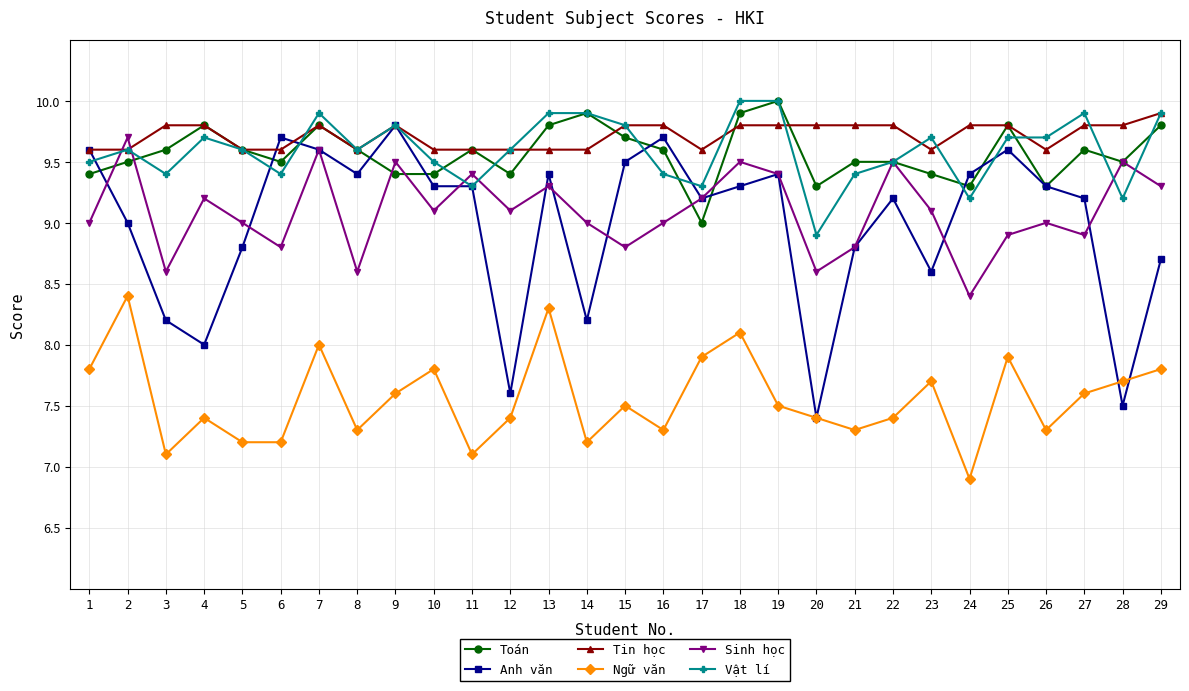

Reading left to right, what are all the values shown in this chart?

Toán: 9.4	9.5	9.6	9.8	9.6	9.5	9.8	9.6	9.4	9.4	9.6	9.4	9.8	9.9	9.7	9.6	9.0	9.9	10.0	9.3	9.5	9.5	9.4	9.3	9.8	9.3	9.6	9.5	9.8
Anh văn: 9.6	9.0	8.2	8.0	8.8	9.7	9.6	9.4	9.8	9.3	9.3	7.6	9.4	8.2	9.5	9.7	9.2	9.3	9.4	7.4	8.8	9.2	8.6	9.4	9.6	9.3	9.2	7.5	8.7
Tin học: 9.6	9.6	9.8	9.8	9.6	9.6	9.8	9.6	9.8	9.6	9.6	9.6	9.6	9.6	9.8	9.8	9.6	9.8	9.8	9.8	9.8	9.8	9.6	9.8	9.8	9.6	9.8	9.8	9.9
Ngữ văn: 7.8	8.4	7.1	7.4	7.2	7.2	8.0	7.3	7.6	7.8	7.1	7.4	8.3	7.2	7.5	7.3	7.9	8.1	7.5	7.4	7.3	7.4	7.7	6.9	7.9	7.3	7.6	7.7	7.8
Sinh học: 9.0	9.7	8.6	9.2	9.0	8.8	9.6	8.6	9.5	9.1	9.4	9.1	9.3	9.0	8.8	9.0	9.2	9.5	9.4	8.6	8.8	9.5	9.1	8.4	8.9	9.0	8.9	9.5	9.3
Vật lí: 9.5	9.6	9.4	9.7	9.6	9.4	9.9	9.6	9.8	9.5	9.3	9.6	9.9	9.9	9.8	9.4	9.3	10.0	10.0	8.9	9.4	9.5	9.7	9.2	9.7	9.7	9.9	9.2	9.9